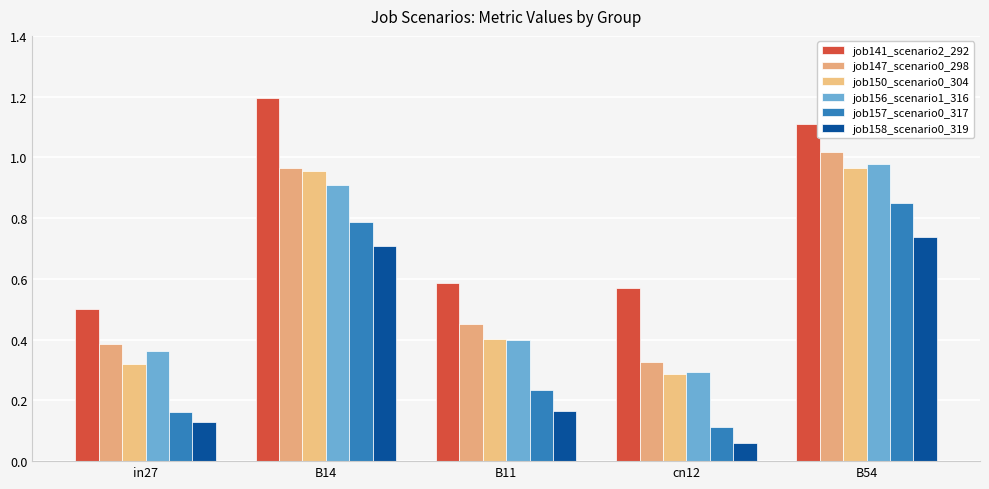

Which series has the largest total across all categories?

job141_scenario2_292